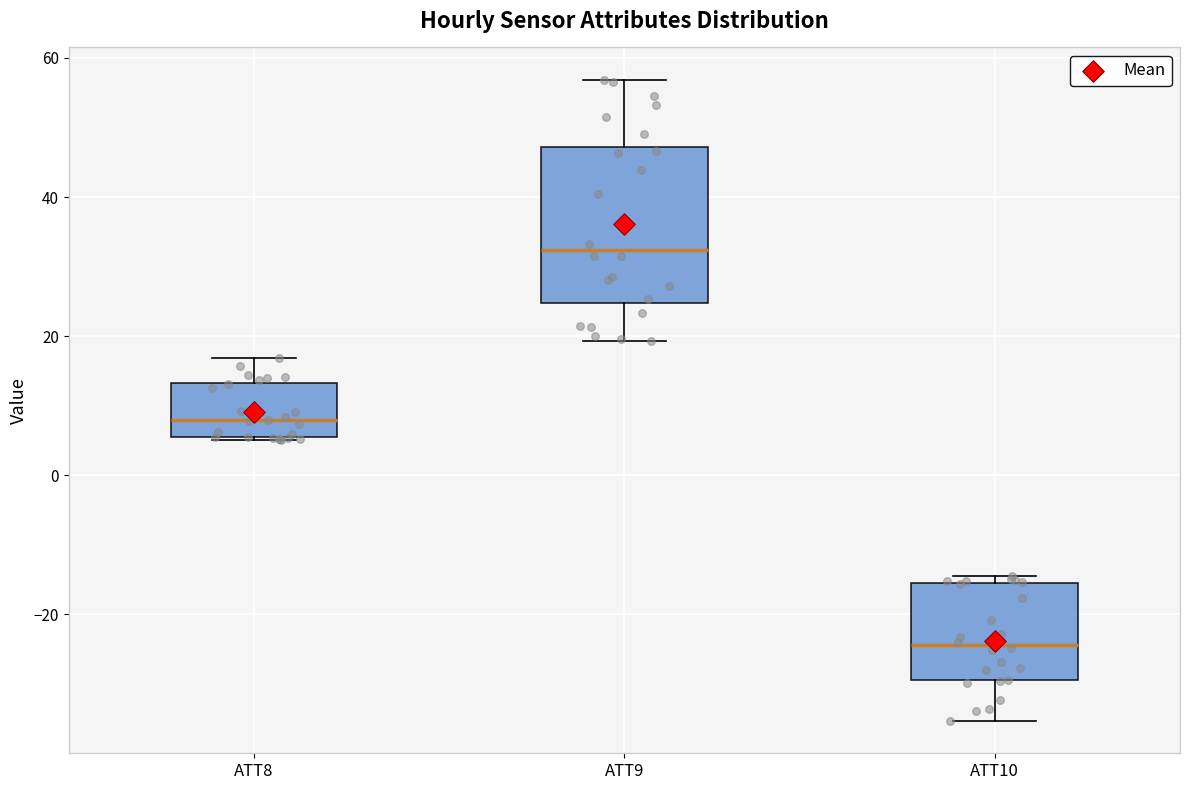

Reading left to right, transcribe this box plot: for each box, give where its median line is, the range the box spans, and where its two whiskers end, as read against the y-axis. The values are not printed on the chart, so give them approximately, as read against the axis.

ATT8: median 8, box 6 to 14, whiskers 6 to 16
ATT9: median 32, box 24 to 48, whiskers 20 to 56
ATT10: median -24, box -30 to -16, whiskers -36 to -14